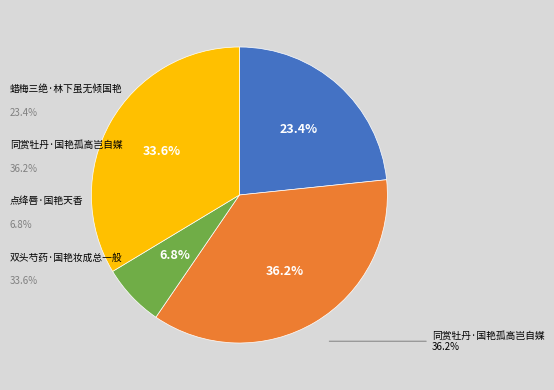

The 点绛唇·国艳天香 slice represents 22% of the pie. True or false?

False